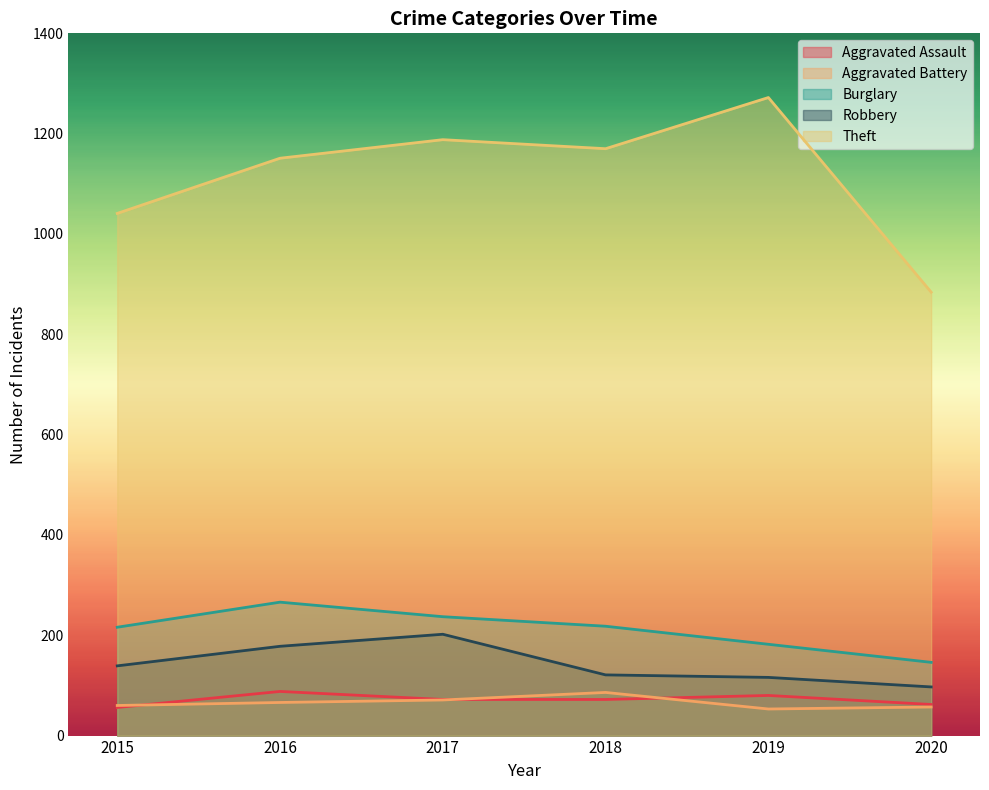

What are all the series names shown in the legend?

Aggravated Assault, Aggravated Battery, Burglary, Robbery, Theft